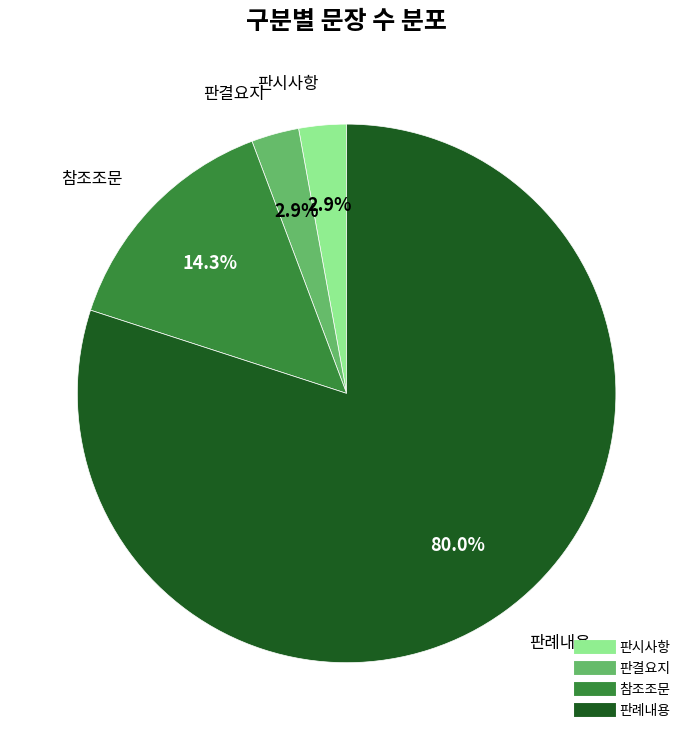

Do 판시사항 and 판례내용 together represent more than half of the pie?

Yes